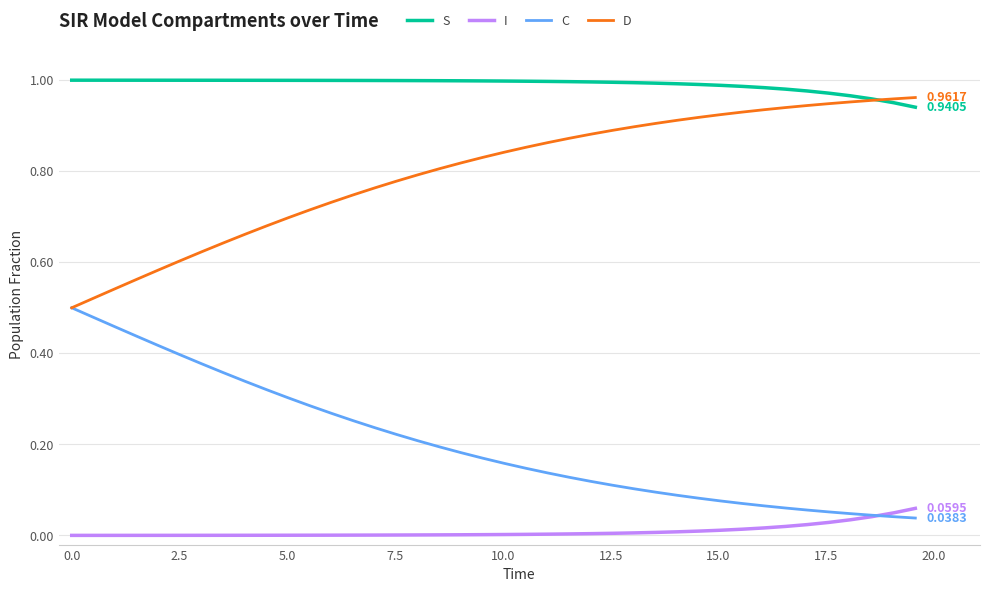

Does the chart display data point markers on the line(s)?

No